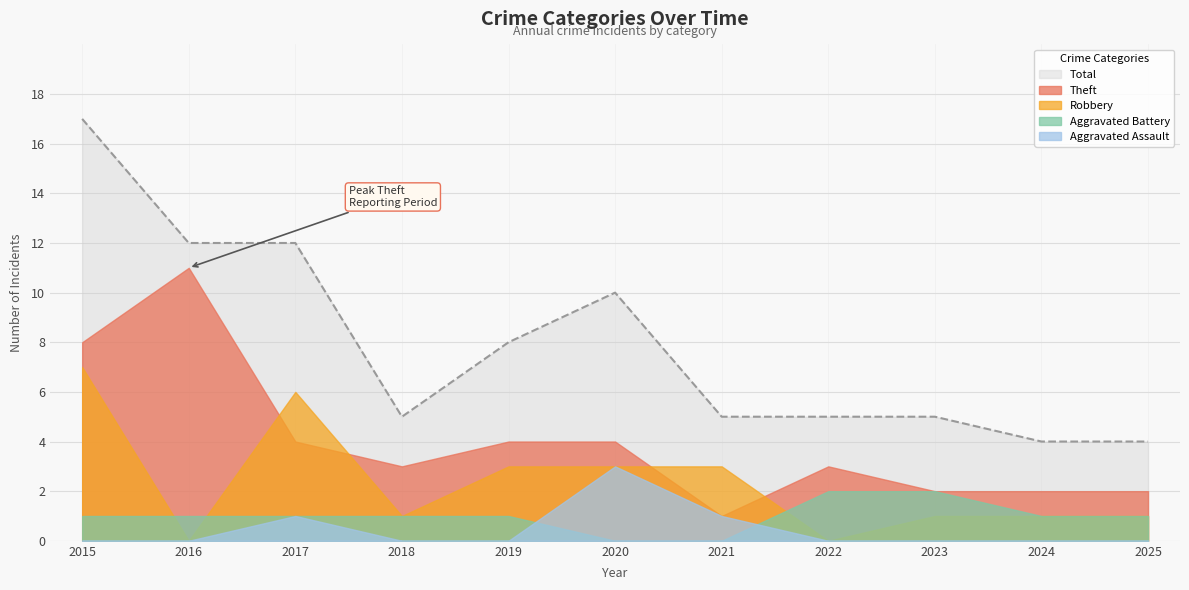

How many lines are shown in the chart?

5